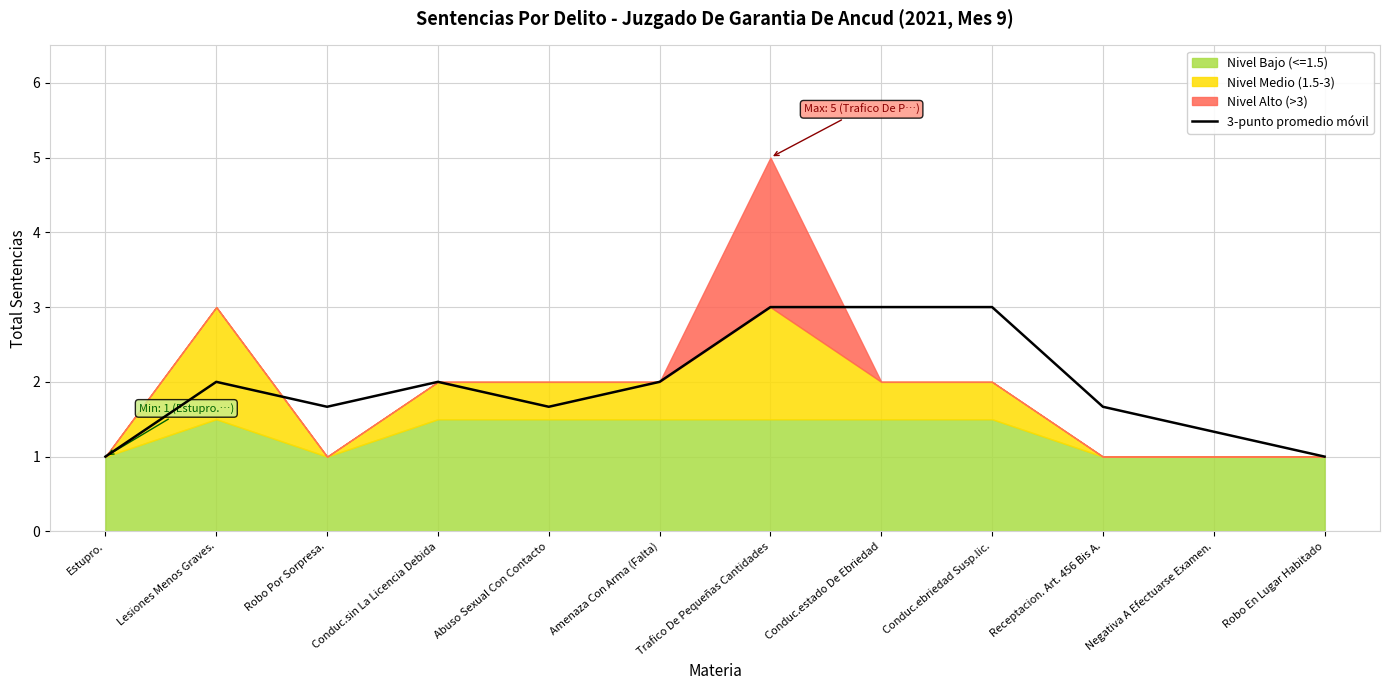

What is the value of the 8th point from the left?

3.0